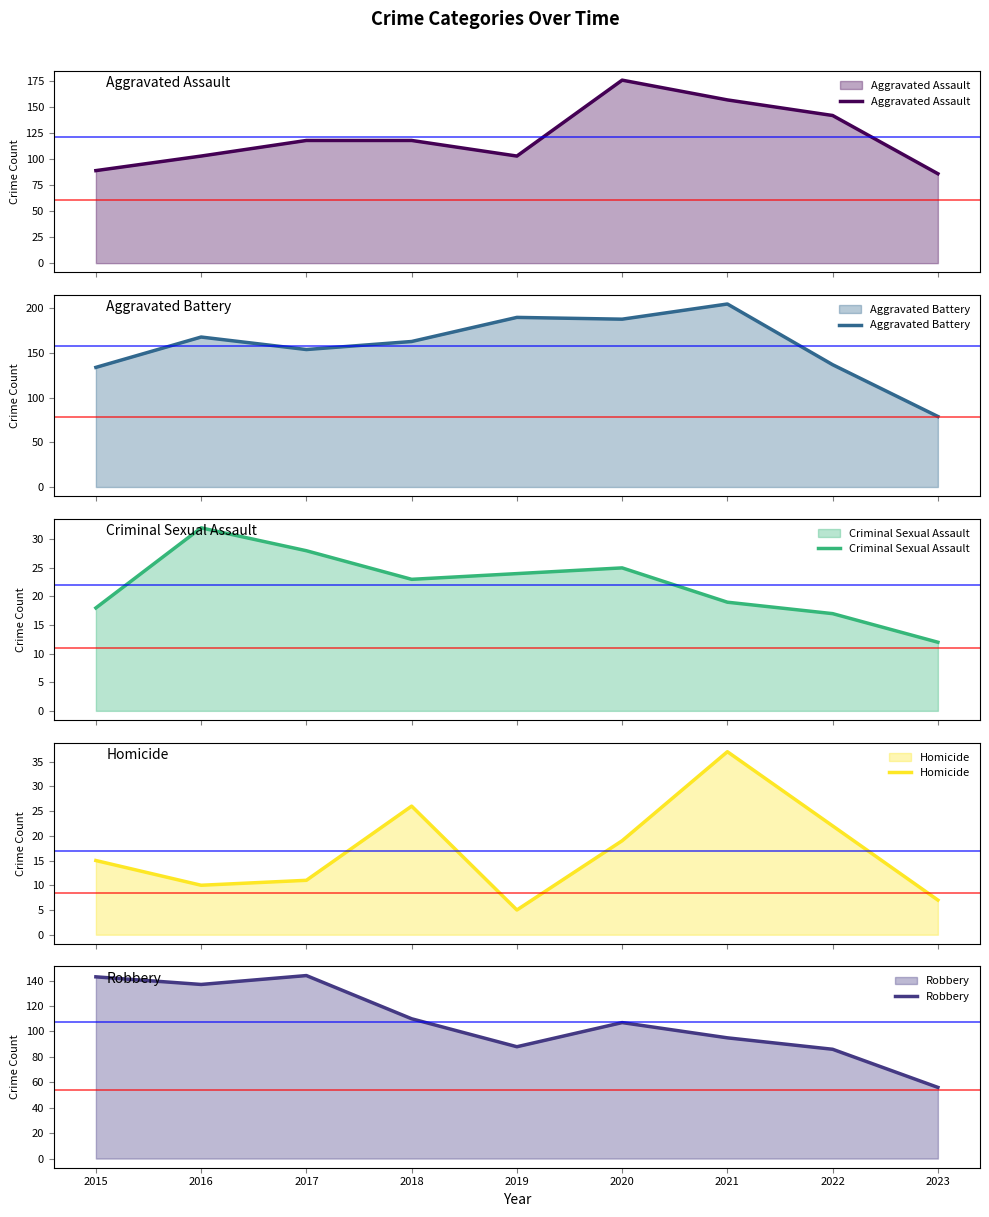

At which category does Robbery reach its first local valley?

2016